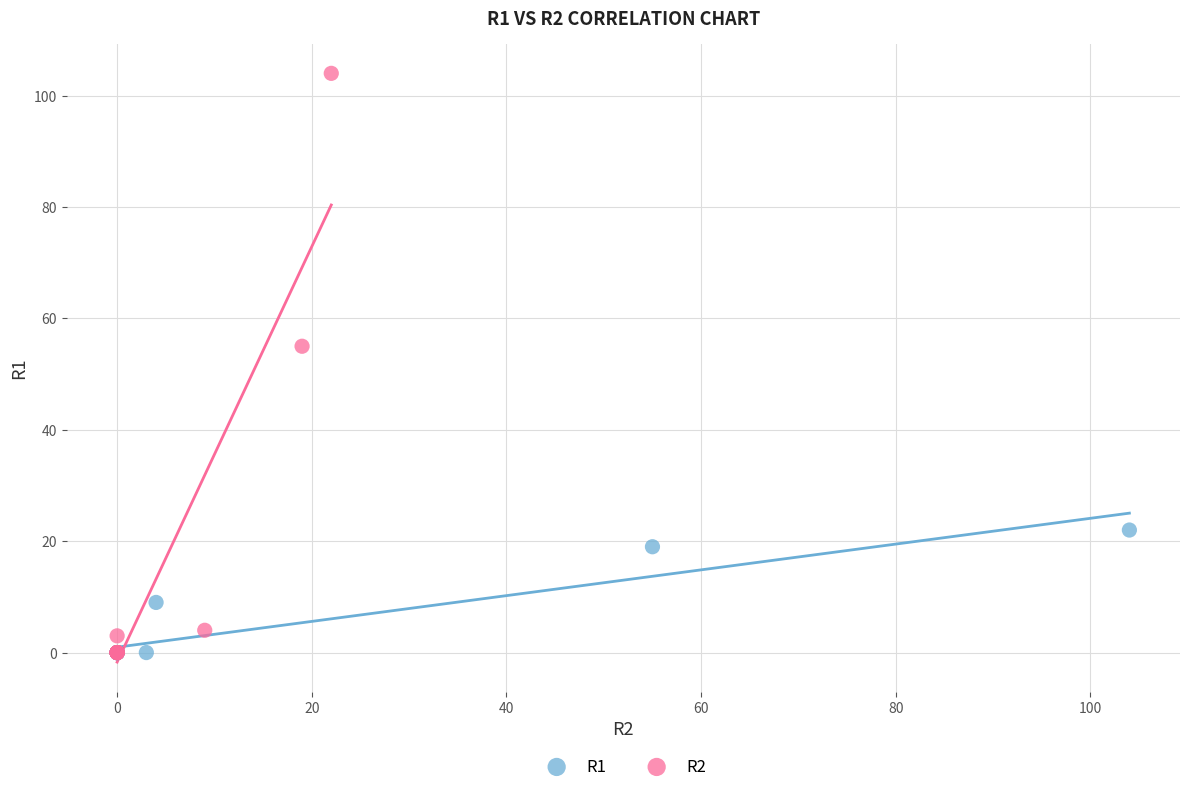

Which series has the largest Y range (max minus min)?

R2